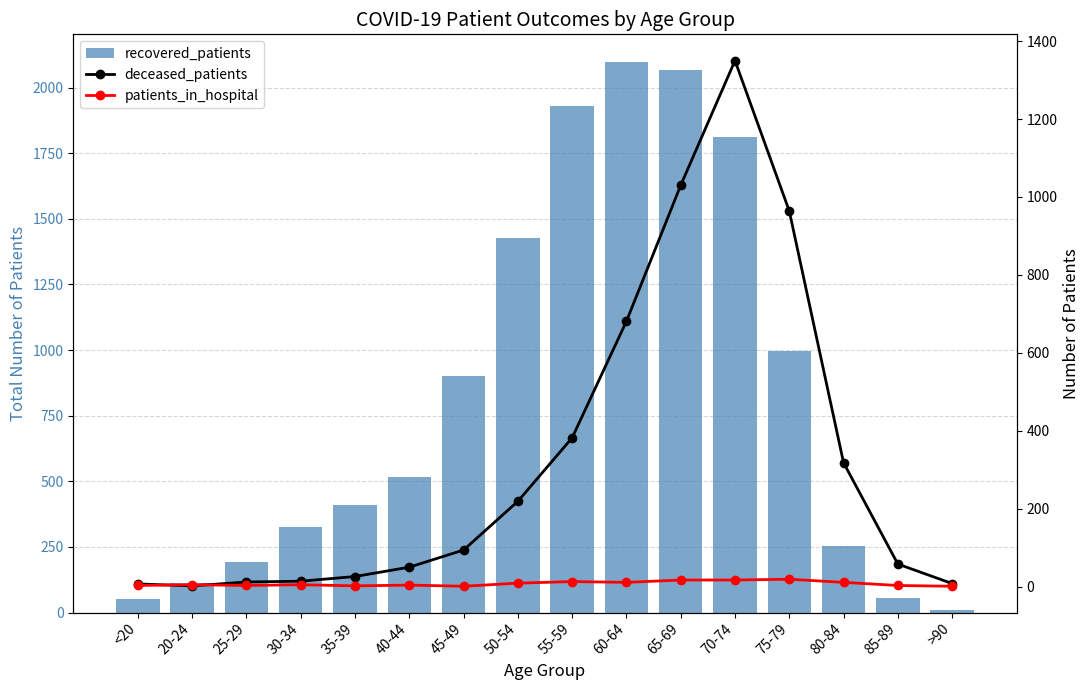

What are all the series names shown in the legend?

recovered_patients, deceased_patients, patients_in_hospital